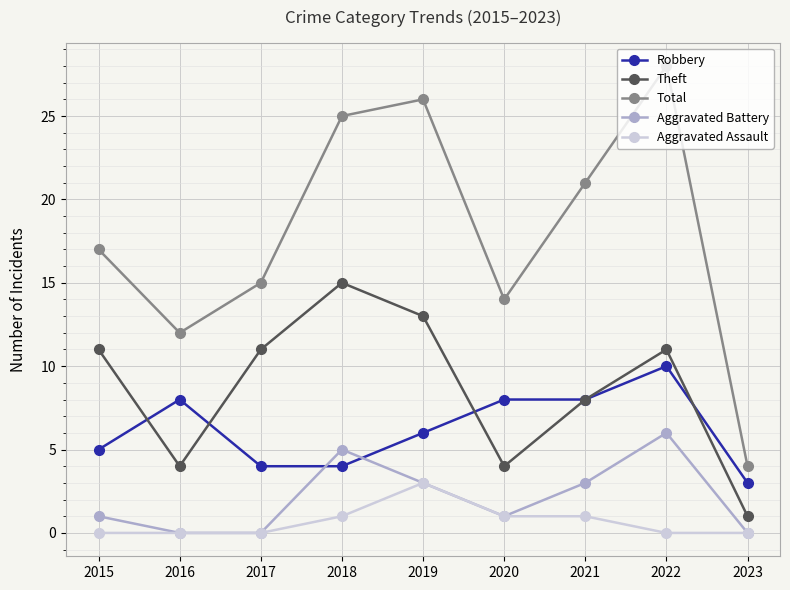

At which label does Aggravated Assault reach its peak?

2019